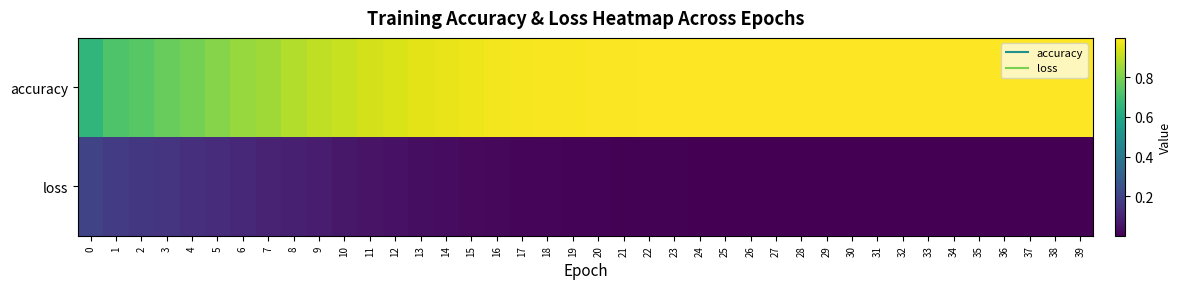

Between 14 and 26, which series saw the biggest shift?

accuracy